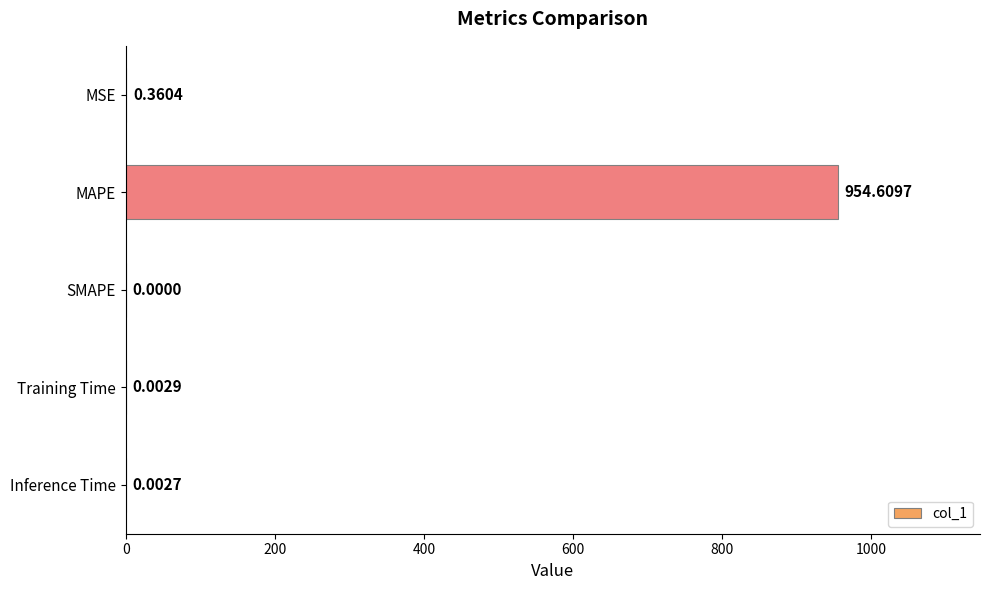

Which has a higher value, SMAPE or MAPE?

MAPE